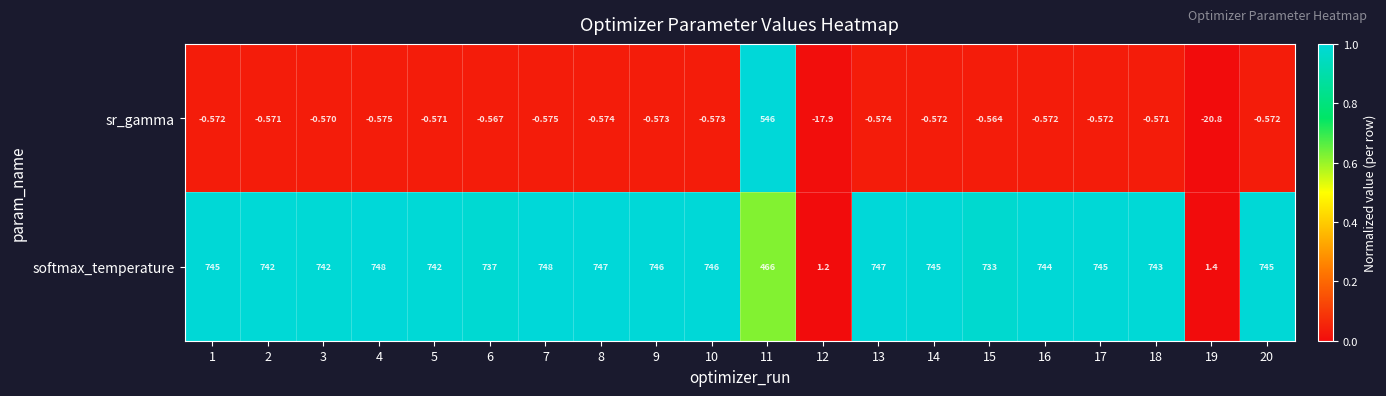

List the series in order of their overall mean, highest first.

softmax_temperature, sr_gamma